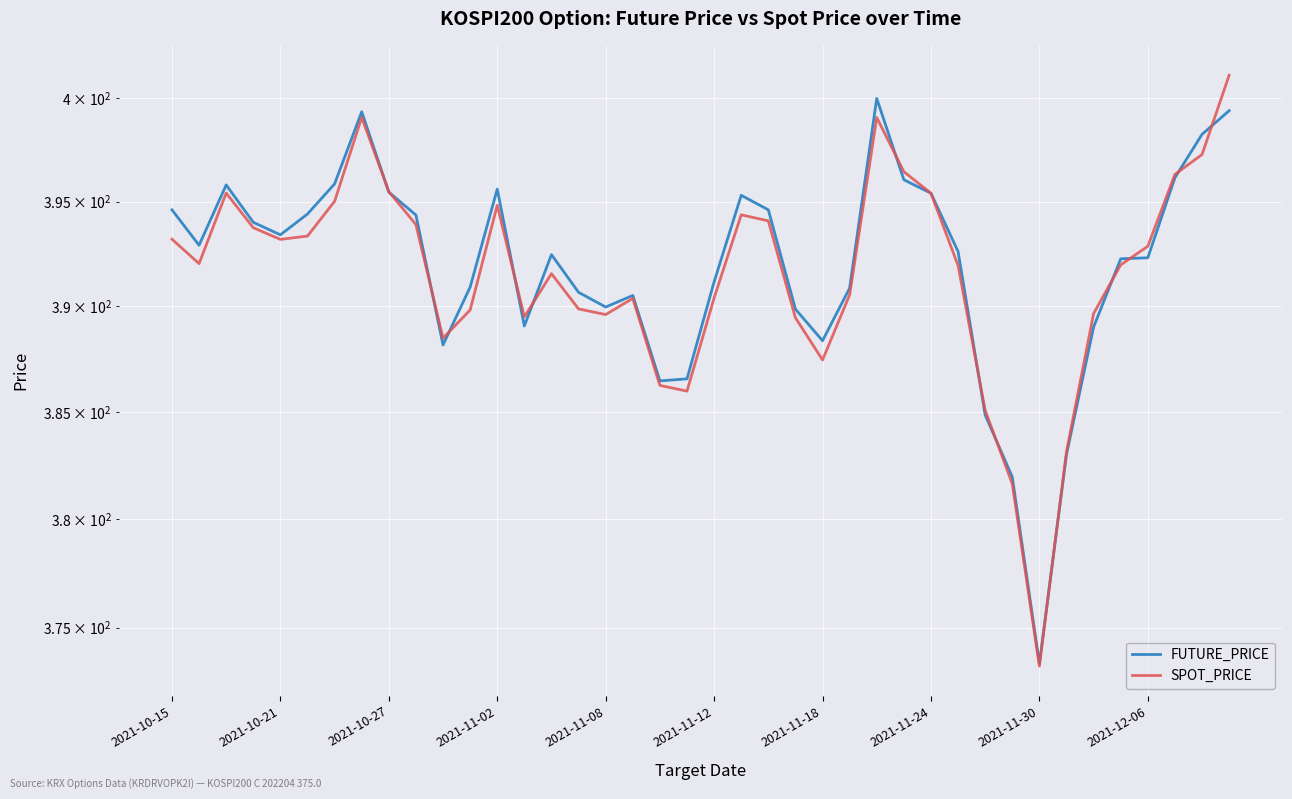

At 33, list the series in order from largest to smallest.

SPOT_PRICE, FUTURE_PRICE